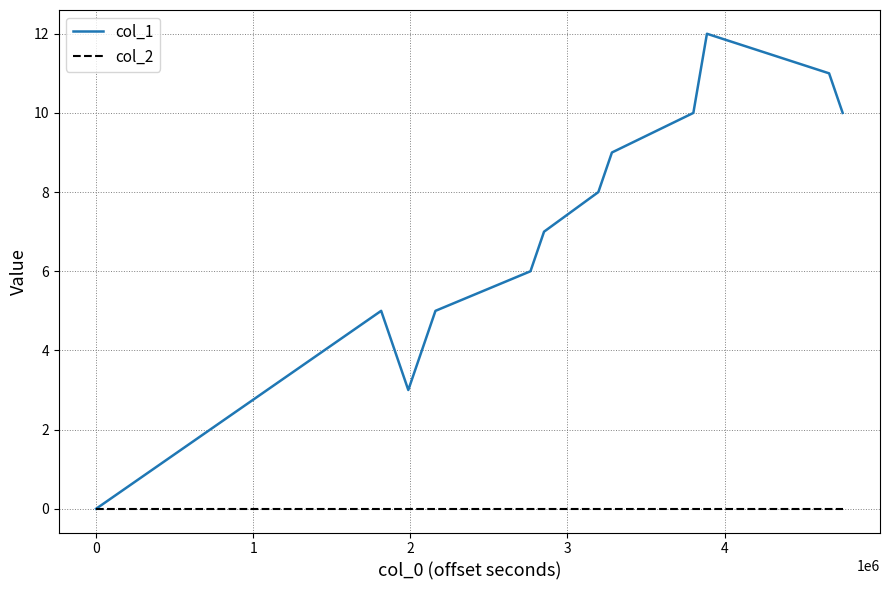

Does the chart have visible grid lines?

Yes